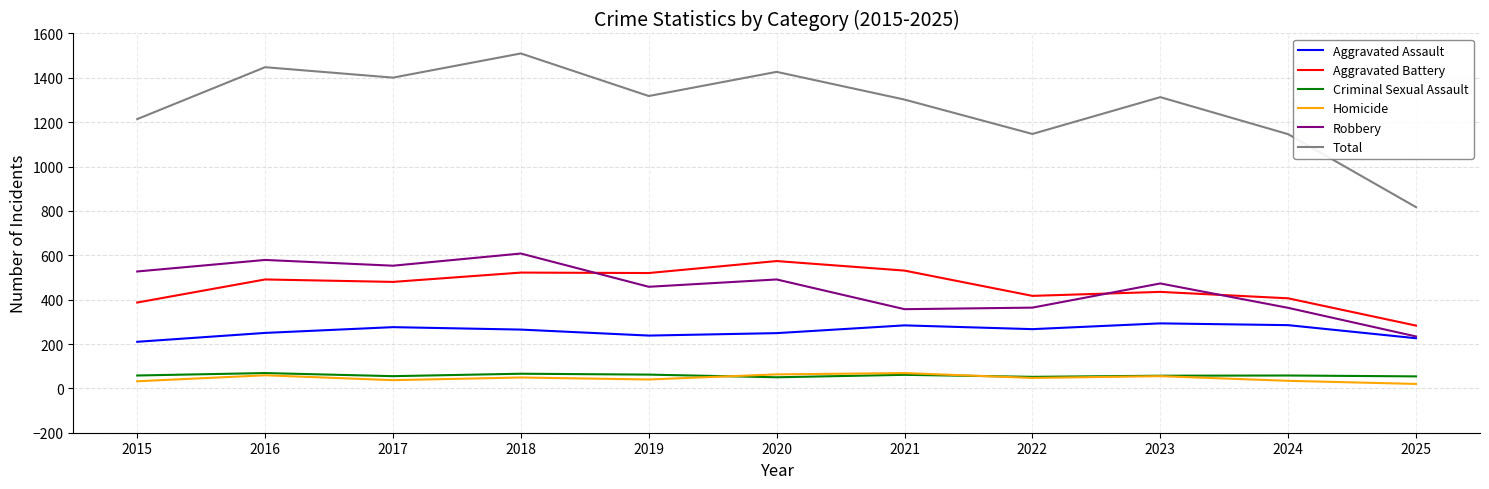

True or false: Robbery has a value of 579 at 2016.

True